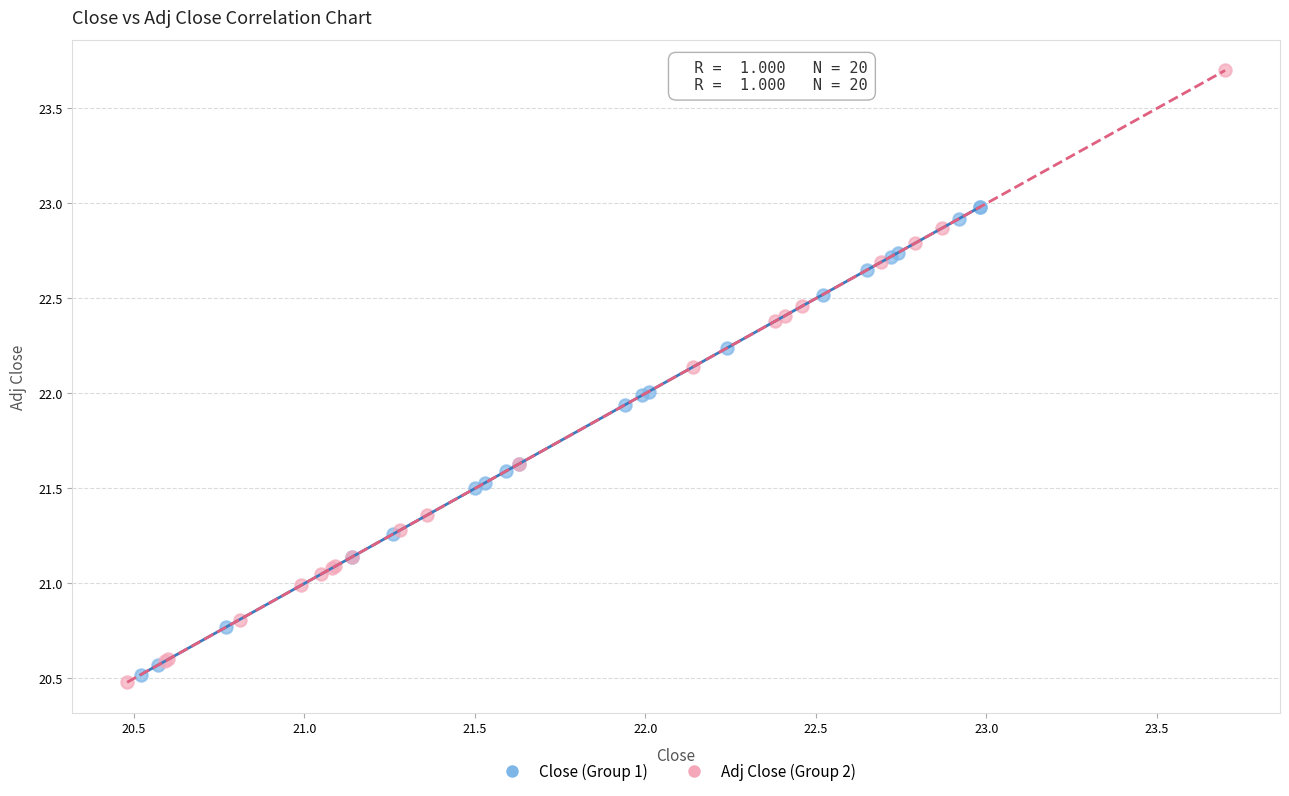

Which series reaches the maximum Y coordinate?

Adj Close (Group 2)